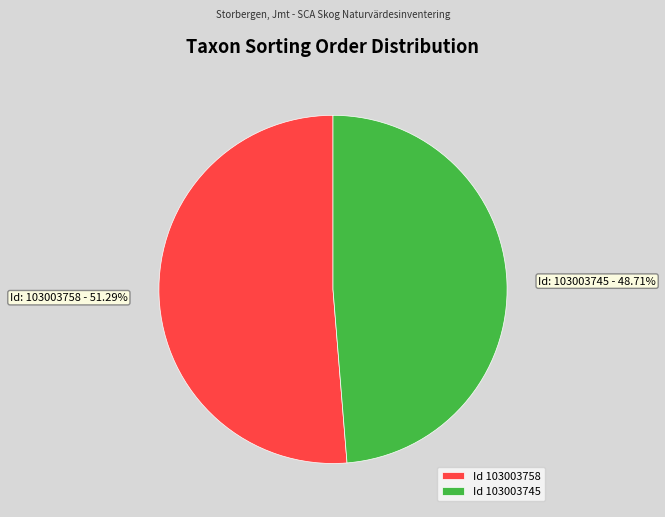

Combined, do Id 103003758 and Id 103003745 account for over 50%?

Yes